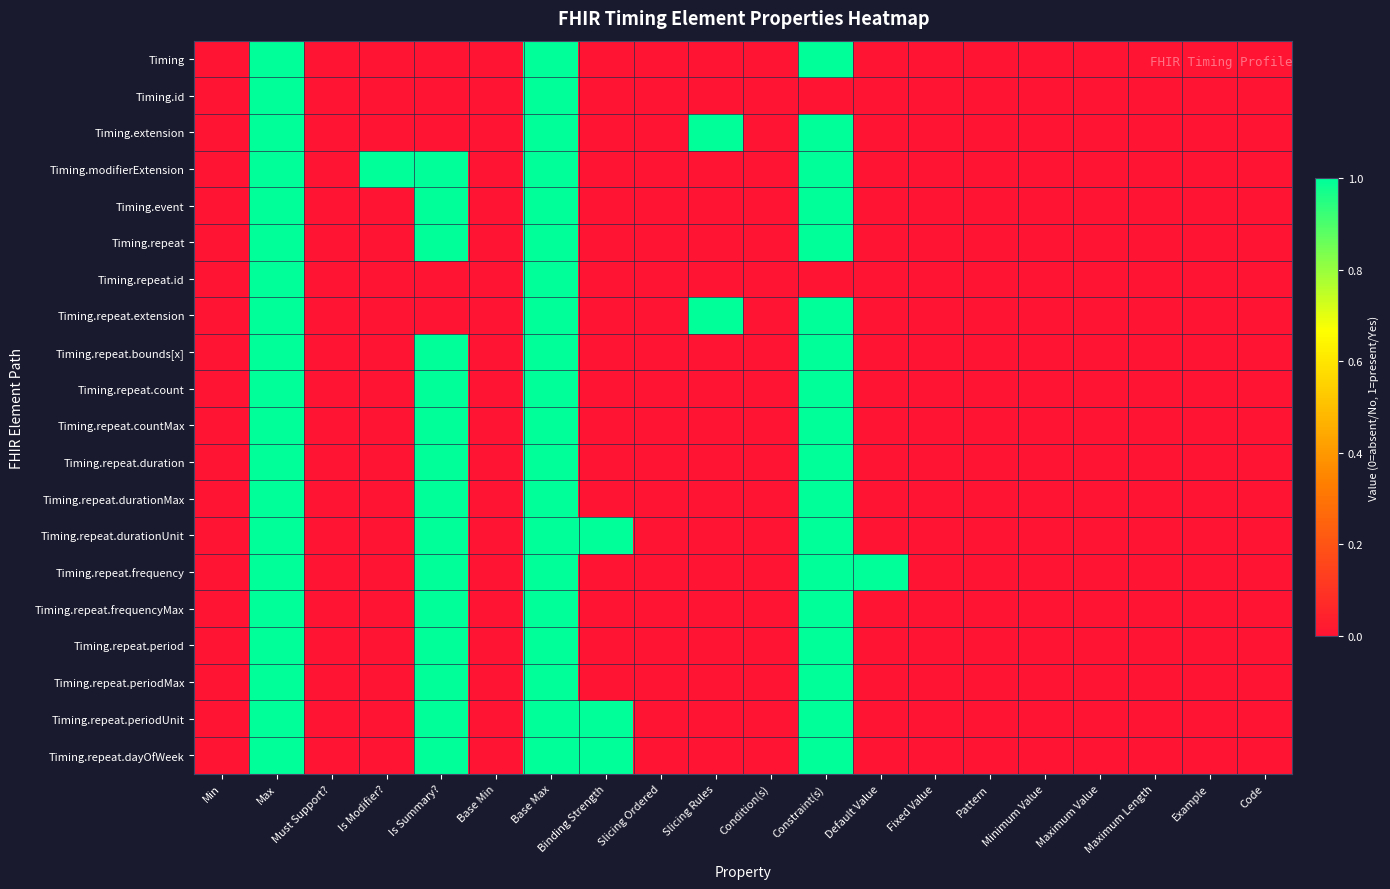

Reading left to right, what are all the values shown in this chart?

Timing: Min=0	Max=1	Must Support?=0	Is Modifier?=0	Is Summary?=0	Base Min=0	Base Max=1	Binding Strength=0	Slicing Ordered=0	Slicing Rules=0	Condition(s)=0	Constraint(s)=1	Default Value=0	Fixed Value=0	Pattern=0	Minimum Value=0	Maximum Value=0	Maximum Length=0	Example=0	Code=0
Timing.id: Min=0	Max=1	Must Support?=0	Is Modifier?=0	Is Summary?=0	Base Min=0	Base Max=1	Binding Strength=0	Slicing Ordered=0	Slicing Rules=0	Condition(s)=0	Constraint(s)=0	Default Value=0	Fixed Value=0	Pattern=0	Minimum Value=0	Maximum Value=0	Maximum Length=0	Example=0	Code=0
Timing.extension: Min=0	Max=1	Must Support?=0	Is Modifier?=0	Is Summary?=0	Base Min=0	Base Max=1	Binding Strength=0	Slicing Ordered=0	Slicing Rules=1	Condition(s)=0	Constraint(s)=1	Default Value=0	Fixed Value=0	Pattern=0	Minimum Value=0	Maximum Value=0	Maximum Length=0	Example=0	Code=0
Timing.modifierExtension: Min=0	Max=1	Must Support?=0	Is Modifier?=1	Is Summary?=1	Base Min=0	Base Max=1	Binding Strength=0	Slicing Ordered=0	Slicing Rules=0	Condition(s)=0	Constraint(s)=1	Default Value=0	Fixed Value=0	Pattern=0	Minimum Value=0	Maximum Value=0	Maximum Length=0	Example=0	Code=0
Timing.event: Min=0	Max=1	Must Support?=0	Is Modifier?=0	Is Summary?=1	Base Min=0	Base Max=1	Binding Strength=0	Slicing Ordered=0	Slicing Rules=0	Condition(s)=0	Constraint(s)=1	Default Value=0	Fixed Value=0	Pattern=0	Minimum Value=0	Maximum Value=0	Maximum Length=0	Example=0	Code=0
Timing.repeat: Min=0	Max=1	Must Support?=0	Is Modifier?=0	Is Summary?=1	Base Min=0	Base Max=1	Binding Strength=0	Slicing Ordered=0	Slicing Rules=0	Condition(s)=0	Constraint(s)=1	Default Value=0	Fixed Value=0	Pattern=0	Minimum Value=0	Maximum Value=0	Maximum Length=0	Example=0	Code=0
Timing.repeat.id: Min=0	Max=1	Must Support?=0	Is Modifier?=0	Is Summary?=0	Base Min=0	Base Max=1	Binding Strength=0	Slicing Ordered=0	Slicing Rules=0	Condition(s)=0	Constraint(s)=0	Default Value=0	Fixed Value=0	Pattern=0	Minimum Value=0	Maximum Value=0	Maximum Length=0	Example=0	Code=0
Timing.repeat.extension: Min=0	Max=1	Must Support?=0	Is Modifier?=0	Is Summary?=0	Base Min=0	Base Max=1	Binding Strength=0	Slicing Ordered=0	Slicing Rules=1	Condition(s)=0	Constraint(s)=1	Default Value=0	Fixed Value=0	Pattern=0	Minimum Value=0	Maximum Value=0	Maximum Length=0	Example=0	Code=0
Timing.repeat.bounds[x]: Min=0	Max=1	Must Support?=0	Is Modifier?=0	Is Summary?=1	Base Min=0	Base Max=1	Binding Strength=0	Slicing Ordered=0	Slicing Rules=0	Condition(s)=0	Constraint(s)=1	Default Value=0	Fixed Value=0	Pattern=0	Minimum Value=0	Maximum Value=0	Maximum Length=0	Example=0	Code=0
Timing.repeat.count: Min=0	Max=1	Must Support?=0	Is Modifier?=0	Is Summary?=1	Base Min=0	Base Max=1	Binding Strength=0	Slicing Ordered=0	Slicing Rules=0	Condition(s)=0	Constraint(s)=1	Default Value=0	Fixed Value=0	Pattern=0	Minimum Value=0	Maximum Value=0	Maximum Length=0	Example=0	Code=0
Timing.repeat.countMax: Min=0	Max=1	Must Support?=0	Is Modifier?=0	Is Summary?=1	Base Min=0	Base Max=1	Binding Strength=0	Slicing Ordered=0	Slicing Rules=0	Condition(s)=0	Constraint(s)=1	Default Value=0	Fixed Value=0	Pattern=0	Minimum Value=0	Maximum Value=0	Maximum Length=0	Example=0	Code=0
Timing.repeat.duration: Min=0	Max=1	Must Support?=0	Is Modifier?=0	Is Summary?=1	Base Min=0	Base Max=1	Binding Strength=0	Slicing Ordered=0	Slicing Rules=0	Condition(s)=0	Constraint(s)=1	Default Value=0	Fixed Value=0	Pattern=0	Minimum Value=0	Maximum Value=0	Maximum Length=0	Example=0	Code=0
Timing.repeat.durationMax: Min=0	Max=1	Must Support?=0	Is Modifier?=0	Is Summary?=1	Base Min=0	Base Max=1	Binding Strength=0	Slicing Ordered=0	Slicing Rules=0	Condition(s)=0	Constraint(s)=1	Default Value=0	Fixed Value=0	Pattern=0	Minimum Value=0	Maximum Value=0	Maximum Length=0	Example=0	Code=0
Timing.repeat.durationUnit: Min=0	Max=1	Must Support?=0	Is Modifier?=0	Is Summary?=1	Base Min=0	Base Max=1	Binding Strength=1	Slicing Ordered=0	Slicing Rules=0	Condition(s)=0	Constraint(s)=1	Default Value=0	Fixed Value=0	Pattern=0	Minimum Value=0	Maximum Value=0	Maximum Length=0	Example=0	Code=0
Timing.repeat.frequency: Min=0	Max=1	Must Support?=0	Is Modifier?=0	Is Summary?=1	Base Min=0	Base Max=1	Binding Strength=0	Slicing Ordered=0	Slicing Rules=0	Condition(s)=0	Constraint(s)=1	Default Value=1	Fixed Value=0	Pattern=0	Minimum Value=0	Maximum Value=0	Maximum Length=0	Example=0	Code=0
Timing.repeat.frequencyMax: Min=0	Max=1	Must Support?=0	Is Modifier?=0	Is Summary?=1	Base Min=0	Base Max=1	Binding Strength=0	Slicing Ordered=0	Slicing Rules=0	Condition(s)=0	Constraint(s)=1	Default Value=0	Fixed Value=0	Pattern=0	Minimum Value=0	Maximum Value=0	Maximum Length=0	Example=0	Code=0
Timing.repeat.period: Min=0	Max=1	Must Support?=0	Is Modifier?=0	Is Summary?=1	Base Min=0	Base Max=1	Binding Strength=0	Slicing Ordered=0	Slicing Rules=0	Condition(s)=0	Constraint(s)=1	Default Value=0	Fixed Value=0	Pattern=0	Minimum Value=0	Maximum Value=0	Maximum Length=0	Example=0	Code=0
Timing.repeat.periodMax: Min=0	Max=1	Must Support?=0	Is Modifier?=0	Is Summary?=1	Base Min=0	Base Max=1	Binding Strength=0	Slicing Ordered=0	Slicing Rules=0	Condition(s)=0	Constraint(s)=1	Default Value=0	Fixed Value=0	Pattern=0	Minimum Value=0	Maximum Value=0	Maximum Length=0	Example=0	Code=0
Timing.repeat.periodUnit: Min=0	Max=1	Must Support?=0	Is Modifier?=0	Is Summary?=1	Base Min=0	Base Max=1	Binding Strength=1	Slicing Ordered=0	Slicing Rules=0	Condition(s)=0	Constraint(s)=1	Default Value=0	Fixed Value=0	Pattern=0	Minimum Value=0	Maximum Value=0	Maximum Length=0	Example=0	Code=0
Timing.repeat.dayOfWeek: Min=0	Max=1	Must Support?=0	Is Modifier?=0	Is Summary?=1	Base Min=0	Base Max=1	Binding Strength=1	Slicing Ordered=0	Slicing Rules=0	Condition(s)=0	Constraint(s)=1	Default Value=0	Fixed Value=0	Pattern=0	Minimum Value=0	Maximum Value=0	Maximum Length=0	Example=0	Code=0